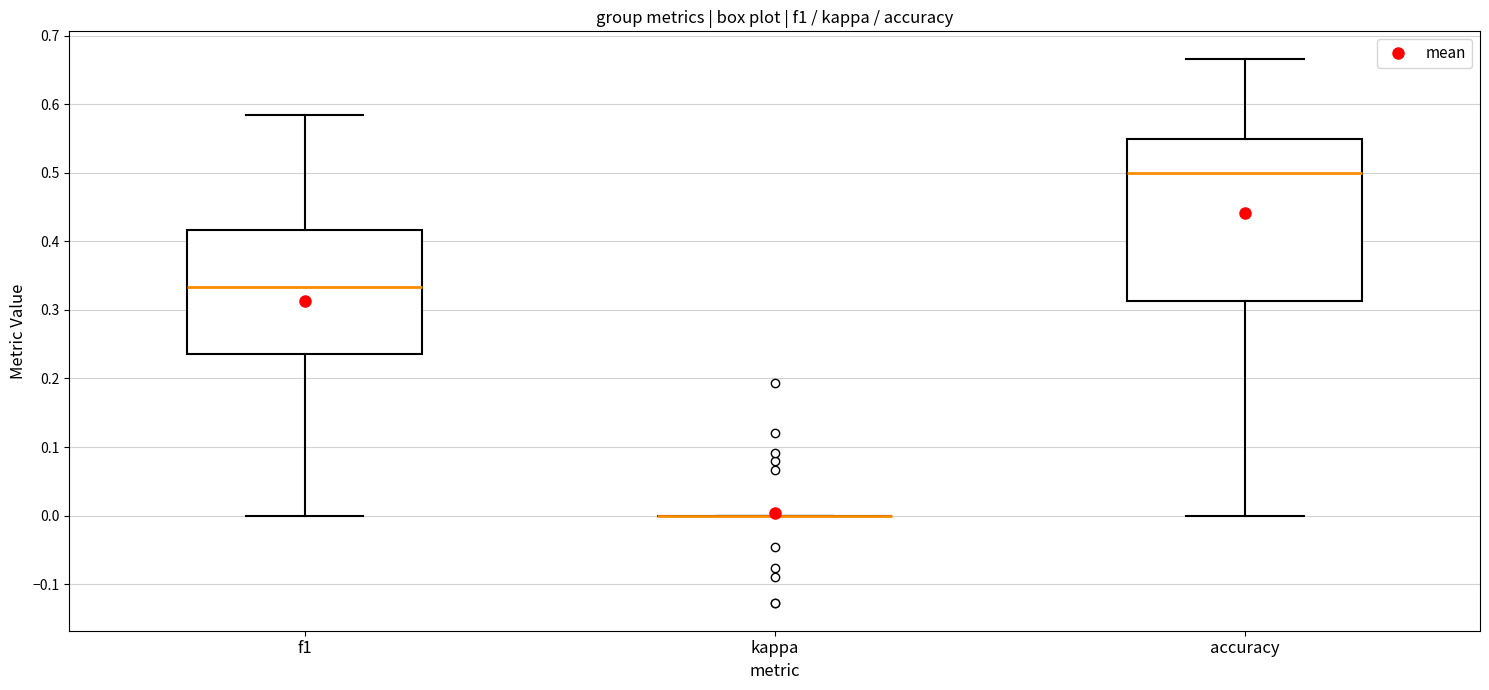

Reading left to right, read every box against the y-axis: the position of its median line, the range the box covers, and the ends of its whiskers. The values are not printed on the chart, so give them approximately, as read against the axis.

f1: median 0.33, box 0.24 to 0.42, whiskers 0.00 to 0.58
kappa: box collapsed to a line at 0.00, whiskers 0.00 to 0.00
accuracy: median 0.50, box 0.31 to 0.55, whiskers 0.00 to 0.67